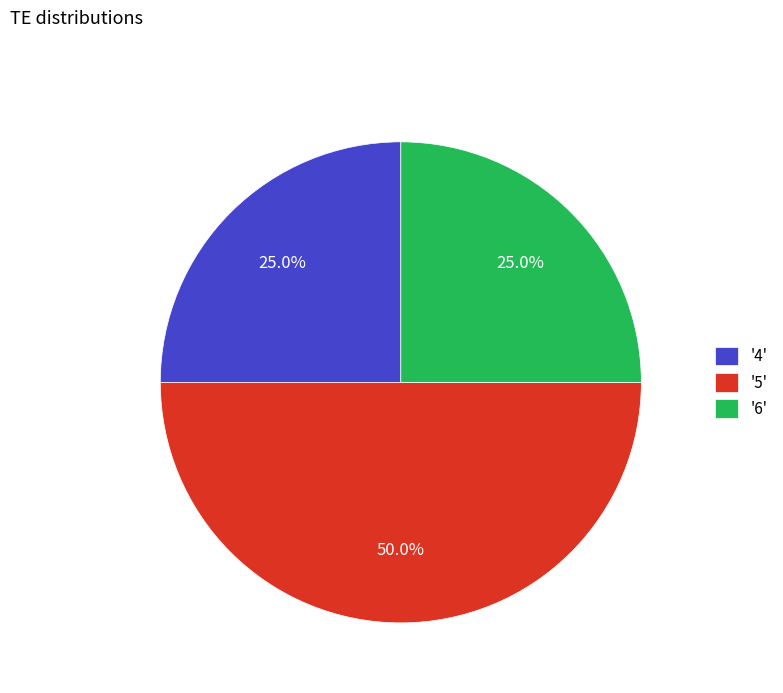

Does '4' account for over 50% of the chart?

No